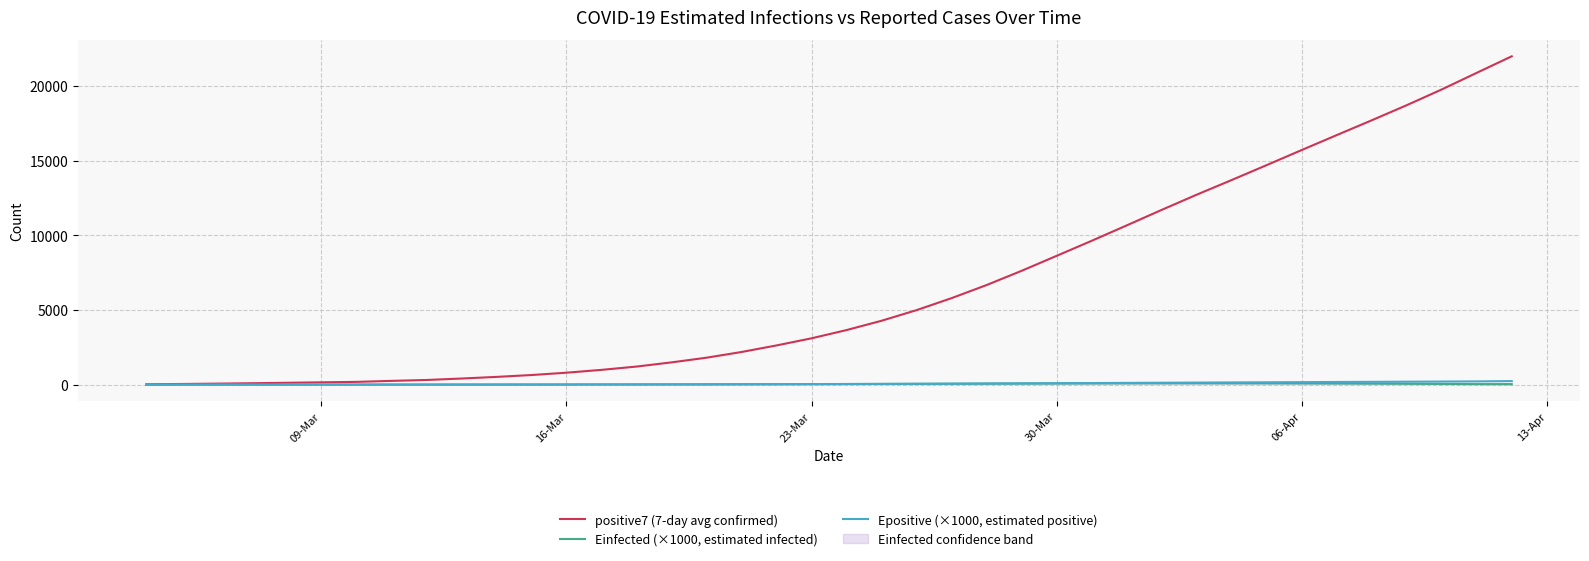

True or false: Einfected (×1000, estimated infected) has a value of 50.5 at 30-Mar.

False